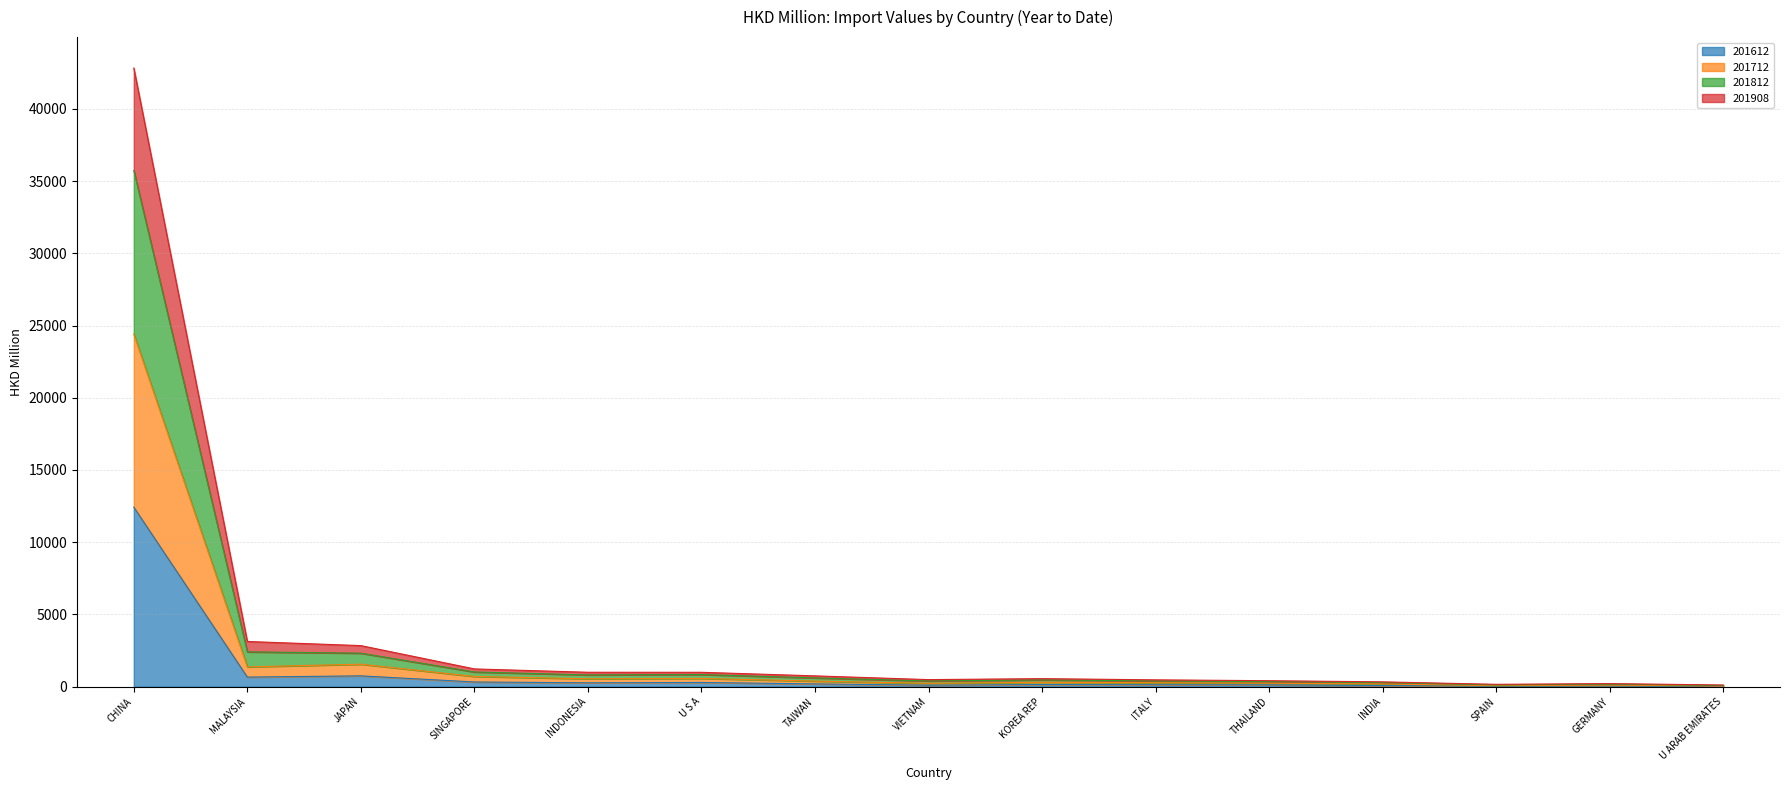

Which category has the highest value in the 201612 series?

CHINA